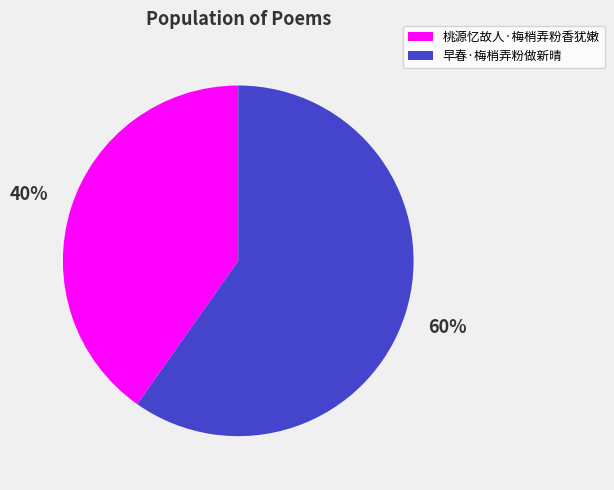

True or false: 桃源忆故人·梅梢弄粉香犹嫩 accounts for 52% of the total.

False